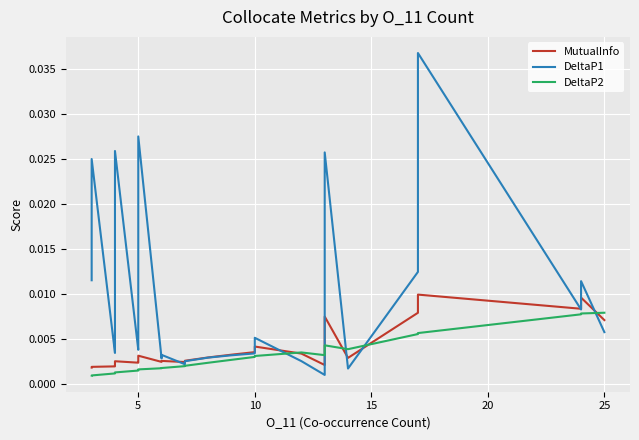

The DeltaP2 series shows 0.0 at 5. True or false?

False